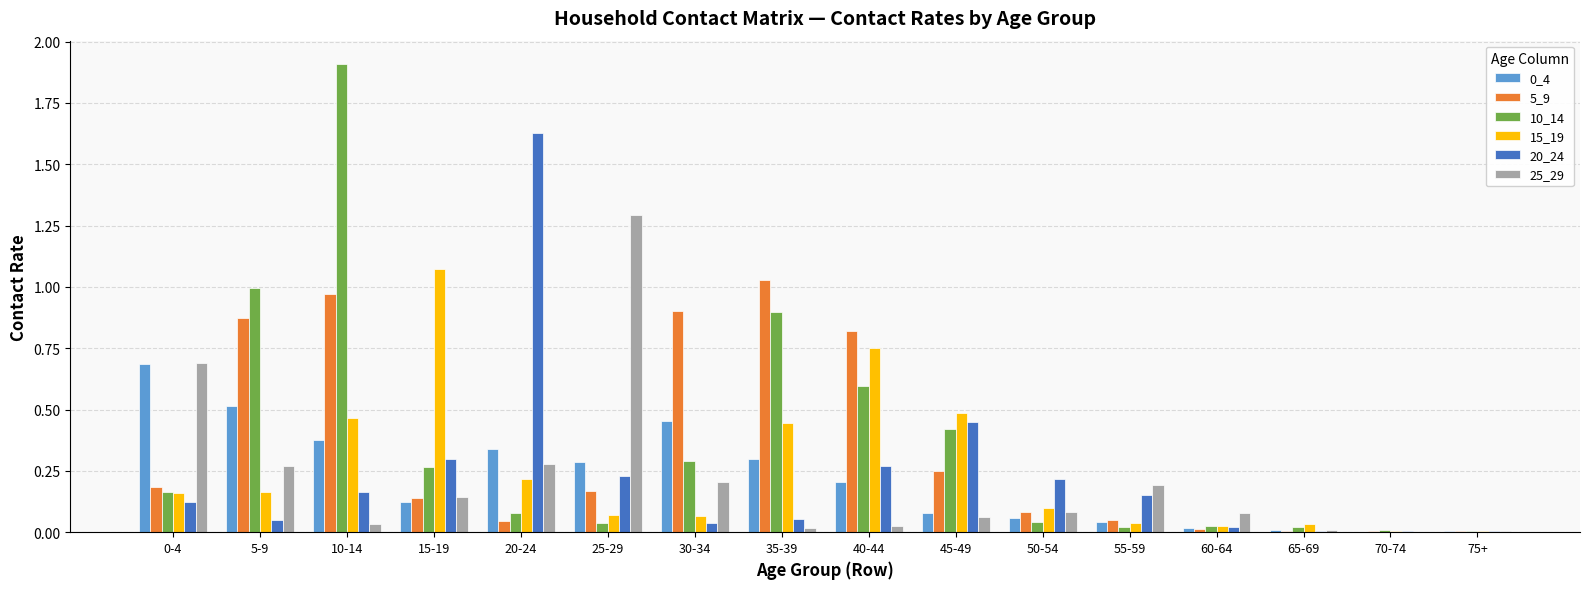

What is the maximum value shown in the chart?

1.9